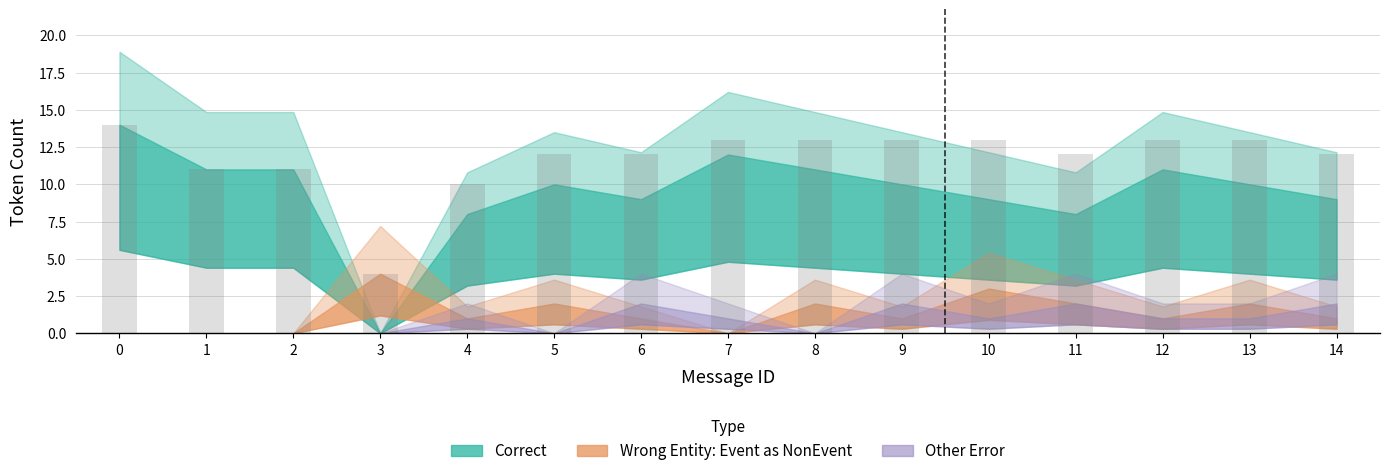

Reading left to right, transcribe all the data shown in this chart.

0=14	1=11	2=11	3=4	4=10	5=12	6=12	7=13	8=13	9=13	10=13	11=12	12=13	13=13	14=12